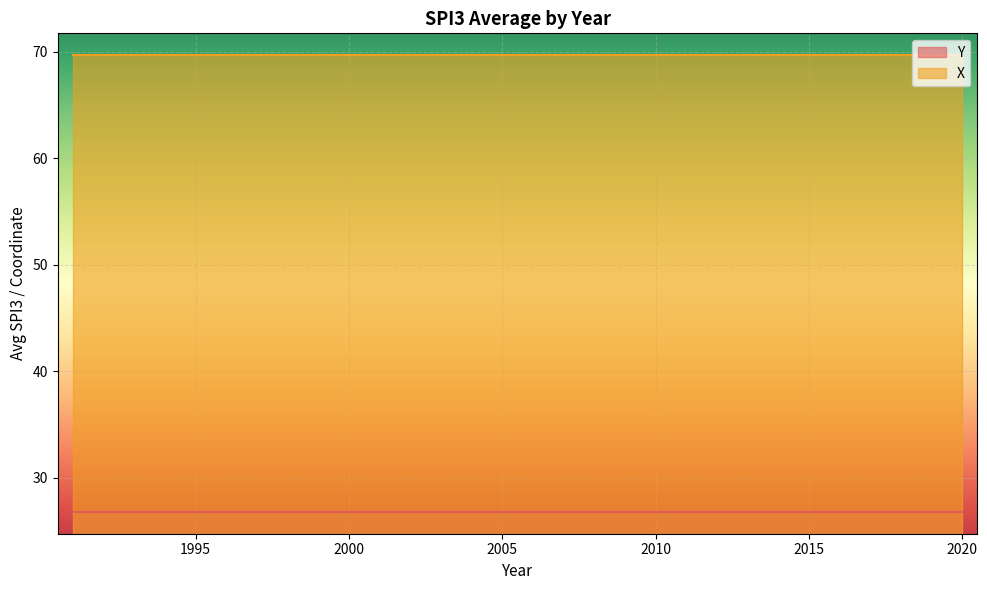

Rank the categories by X value from highest to lowest.

1991, 1992, 1993, 1994, 1995, 1996, 1997, 1998, 1999, 2000, 2001, 2002, 2003, 2004, 2005, 2006, 2007, 2008, 2009, 2010, 2011, 2012, 2013, 2014, 2015, 2016, 2017, 2018, 2019, 2020